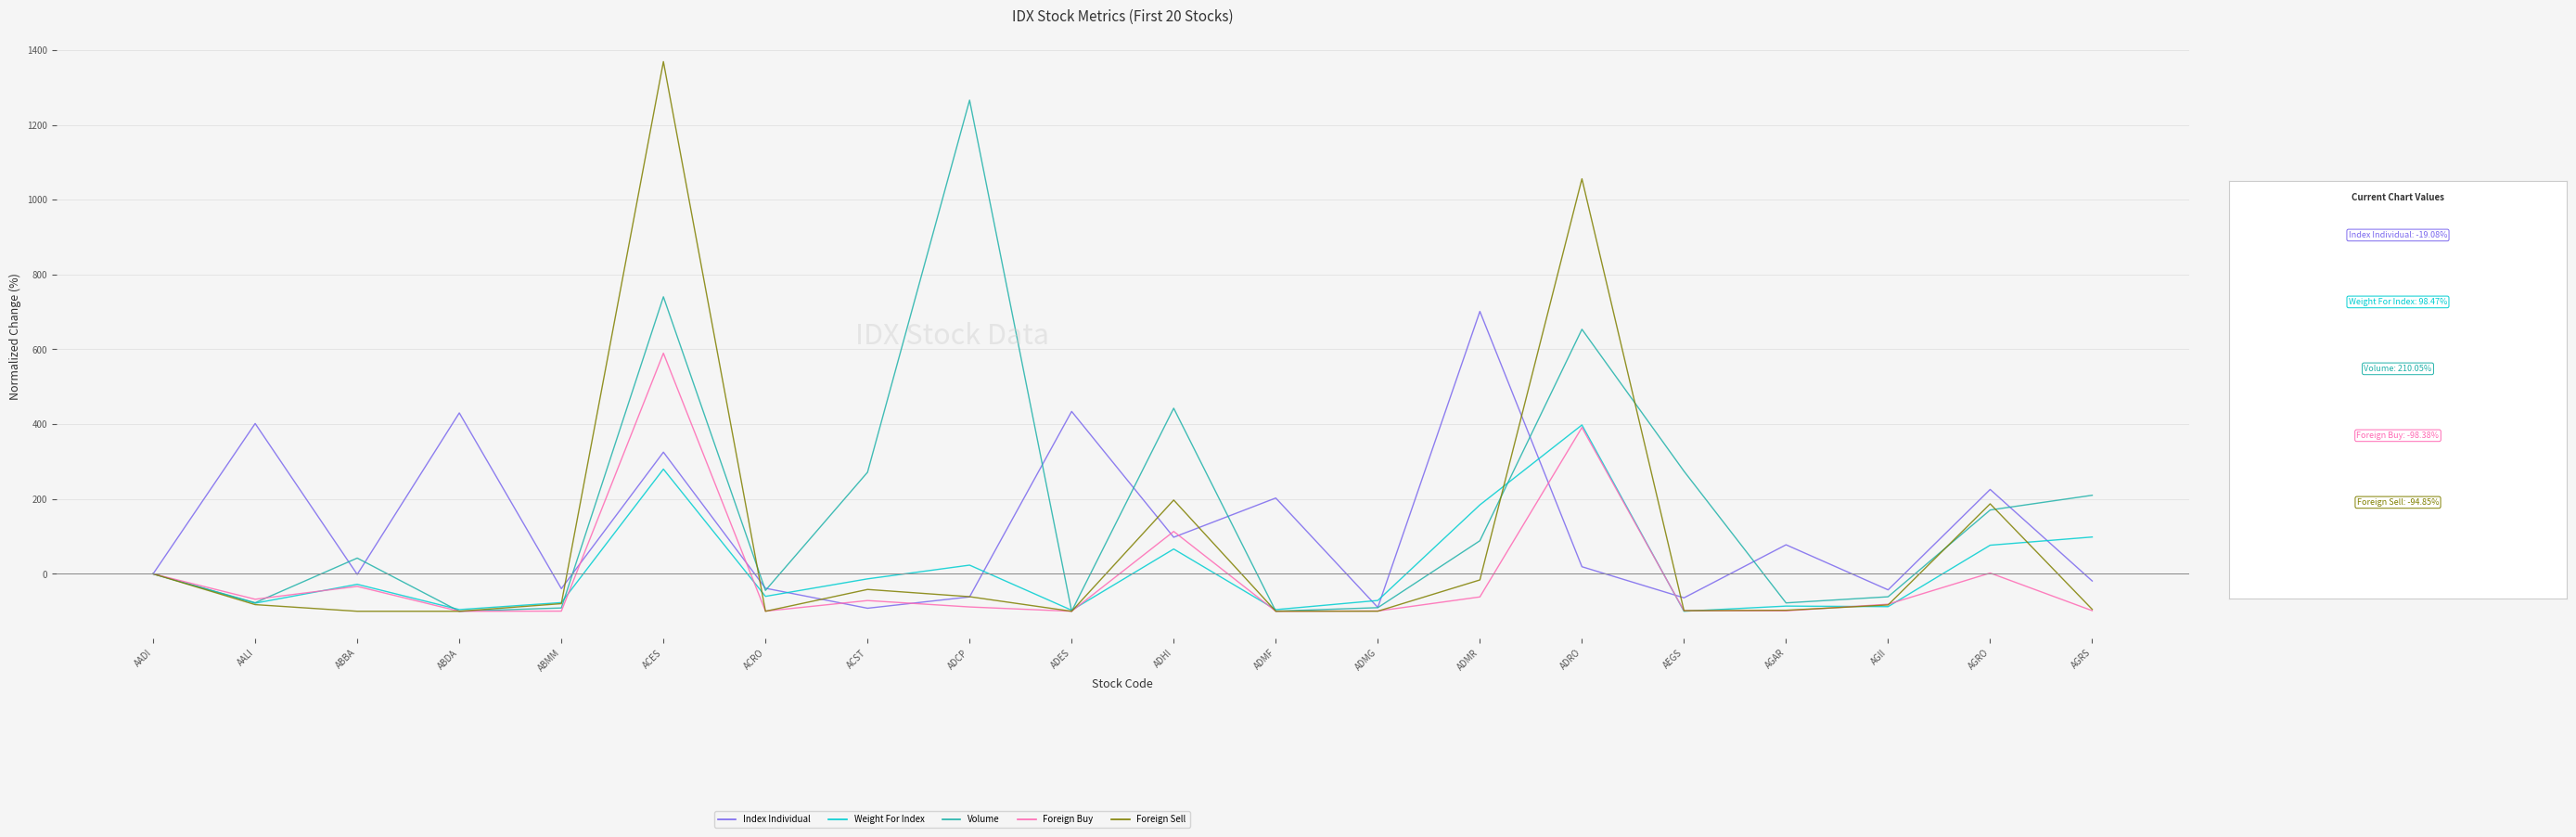

The value of Index Individual at AGRS is -19.1. True or false?

True